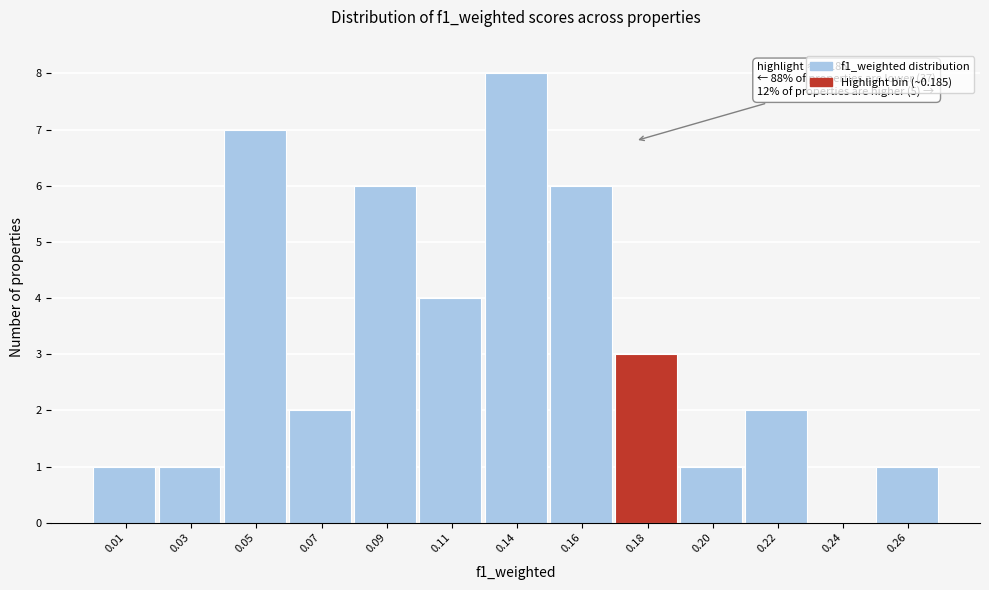

Reading left to right, extract all data points from this chart.

0.01=1	0.03=1	0.05=7	0.07=2	0.09=6	0.11=4	0.14=8	0.16=6	0.18=3	0.20=1	0.22=2	0.24=0	0.26=1